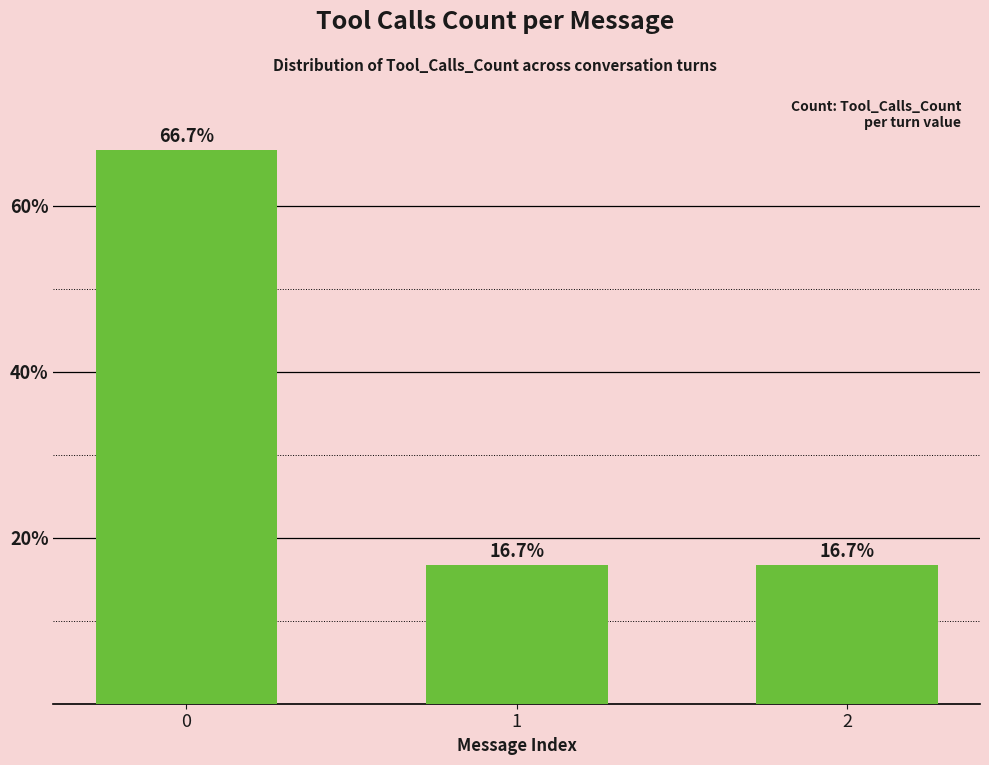

What is the change in value from 0 to 2?

-50.0